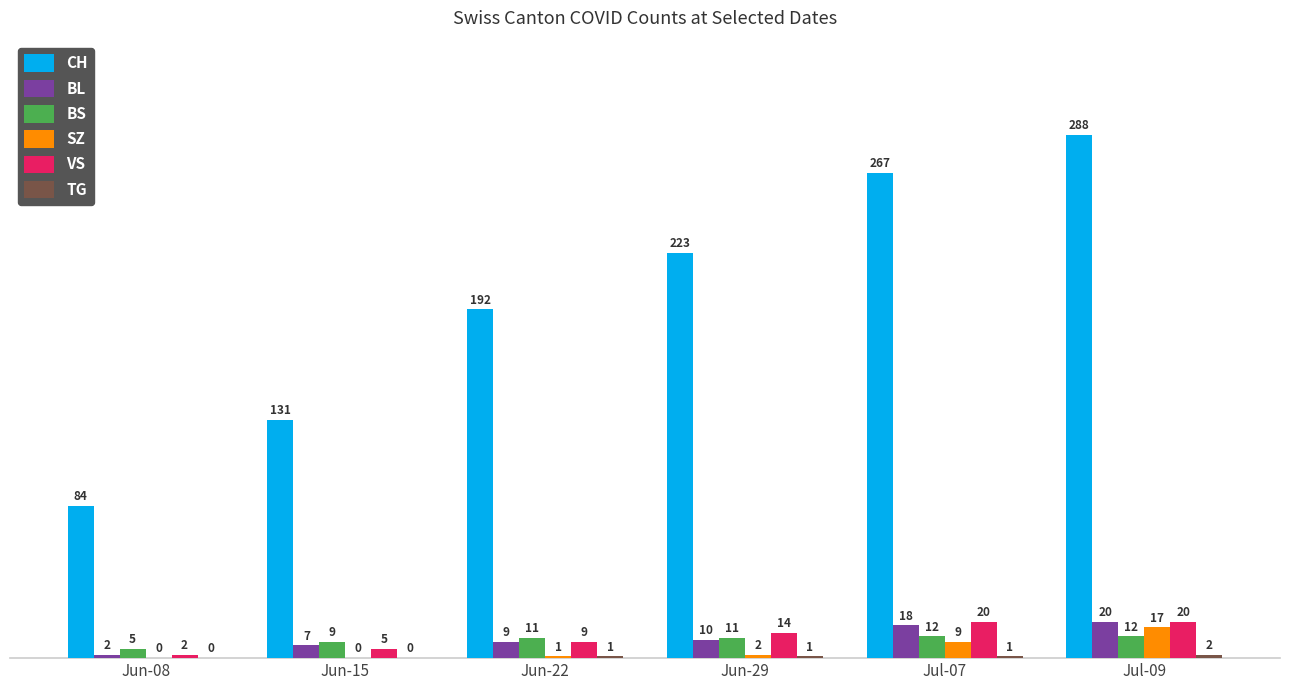

What is the sum of the VS values at Jun-15 and Jul-07?

25